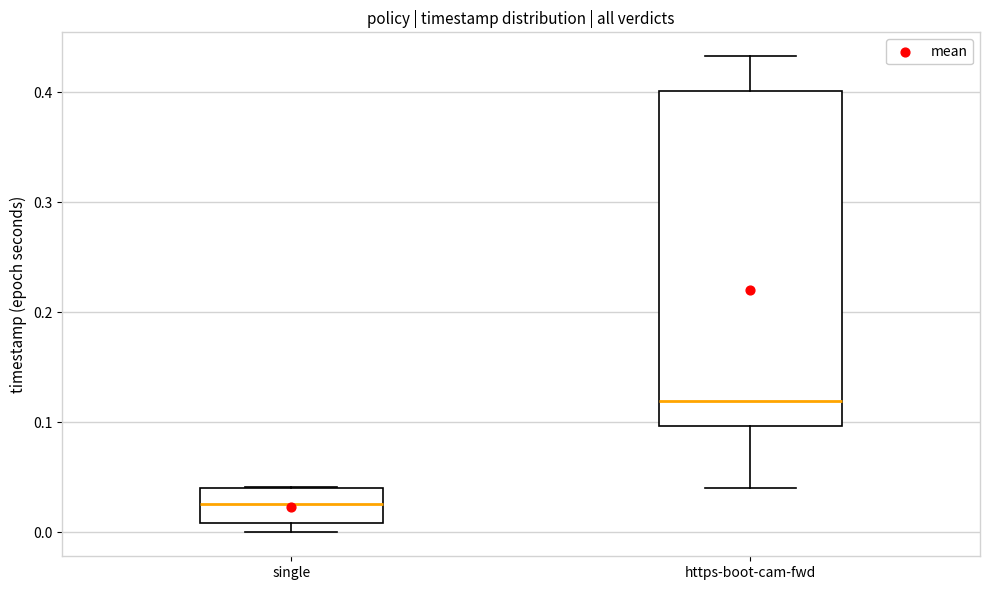

Reading left to right, read every box against the y-axis: the position of its median line, the range the box covers, and the ends of its whiskers. The values are not printed on the chart, so give them approximately, as read against the axis.

single: median 0.03, box 0.01 to 0.04, whiskers 0.00 to 0.04
https-boot-cam-fwd: median 0.12, box 0.10 to 0.40, whiskers 0.04 to 0.43